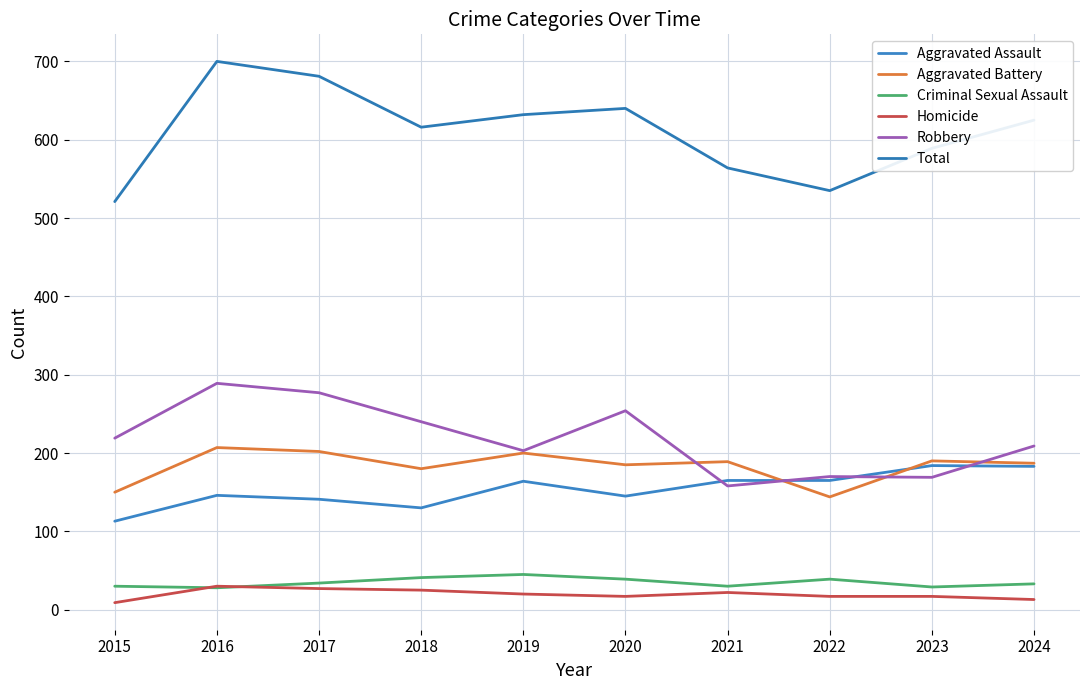

Is this an area chart (filled region under the line)?

No